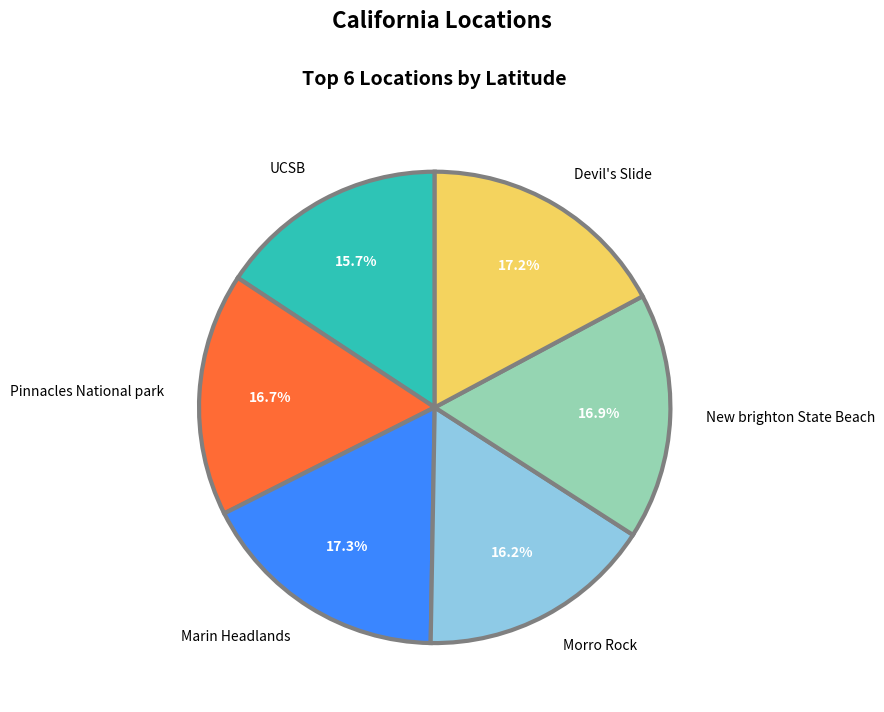

Do New brighton State Beach and Pinnacles National park together represent more than half of the pie?

No